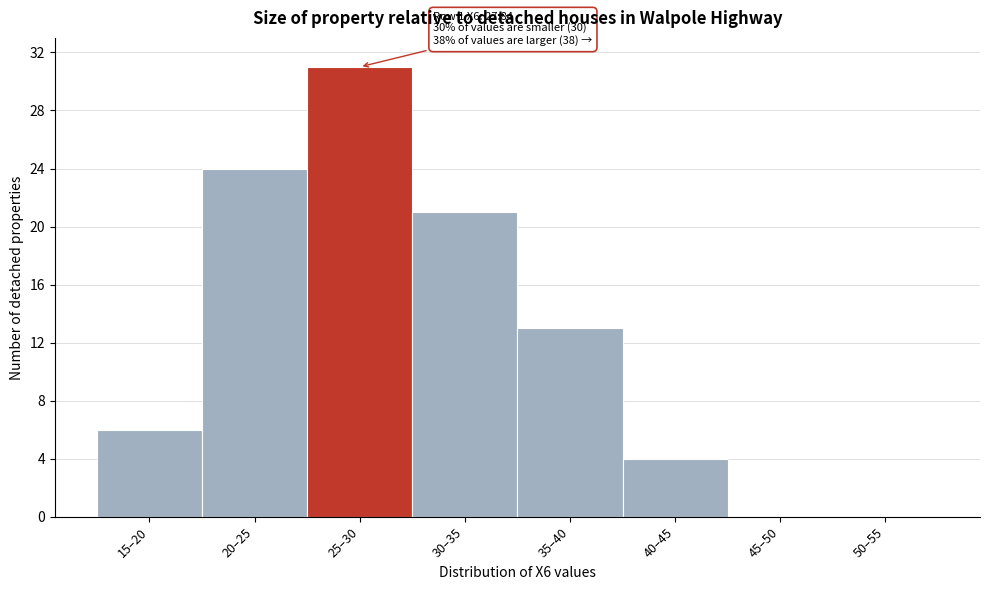

Reading right to left, transcribe all the data shown in this chart.

50–55=0	45–50=0	40–45=4	35–40=13	30–35=21	25–30=31	20–25=24	15–20=6